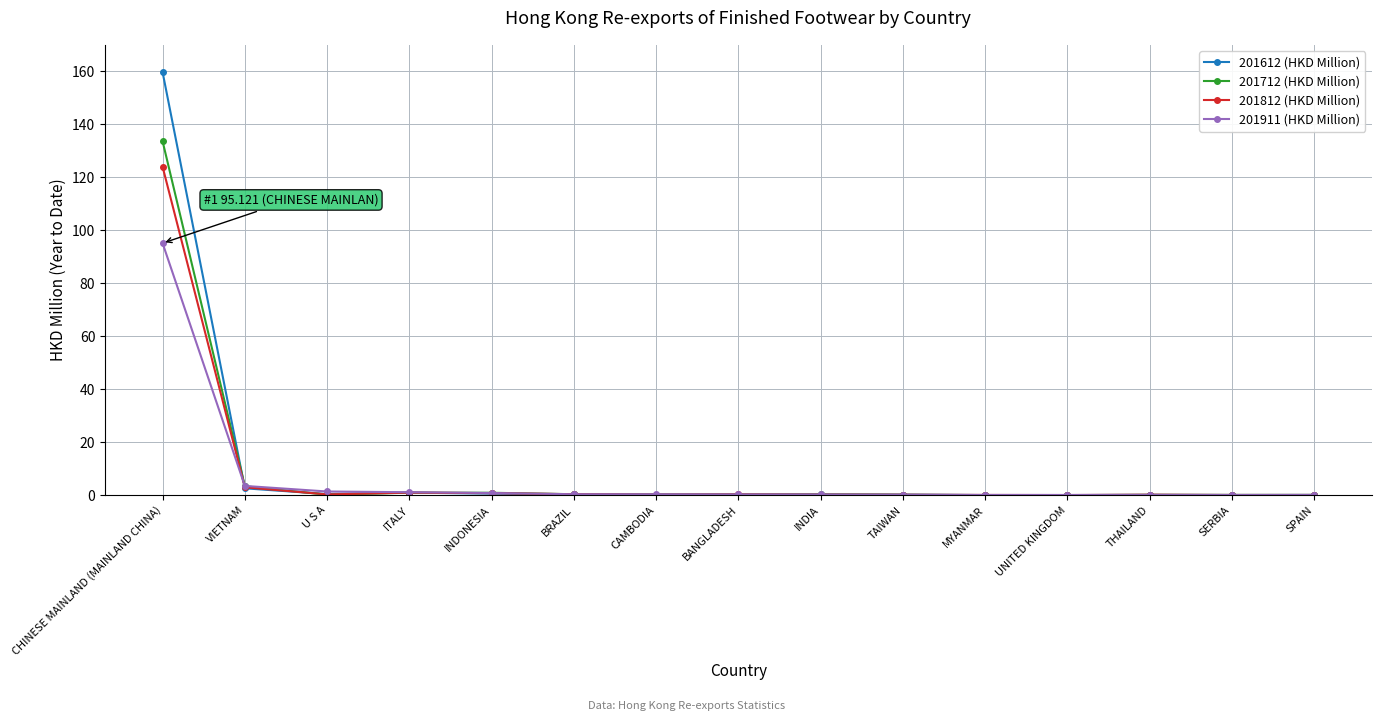

What are all the series names shown in the legend?

201612 (HKD Million), 201712 (HKD Million), 201812 (HKD Million), 201911 (HKD Million)